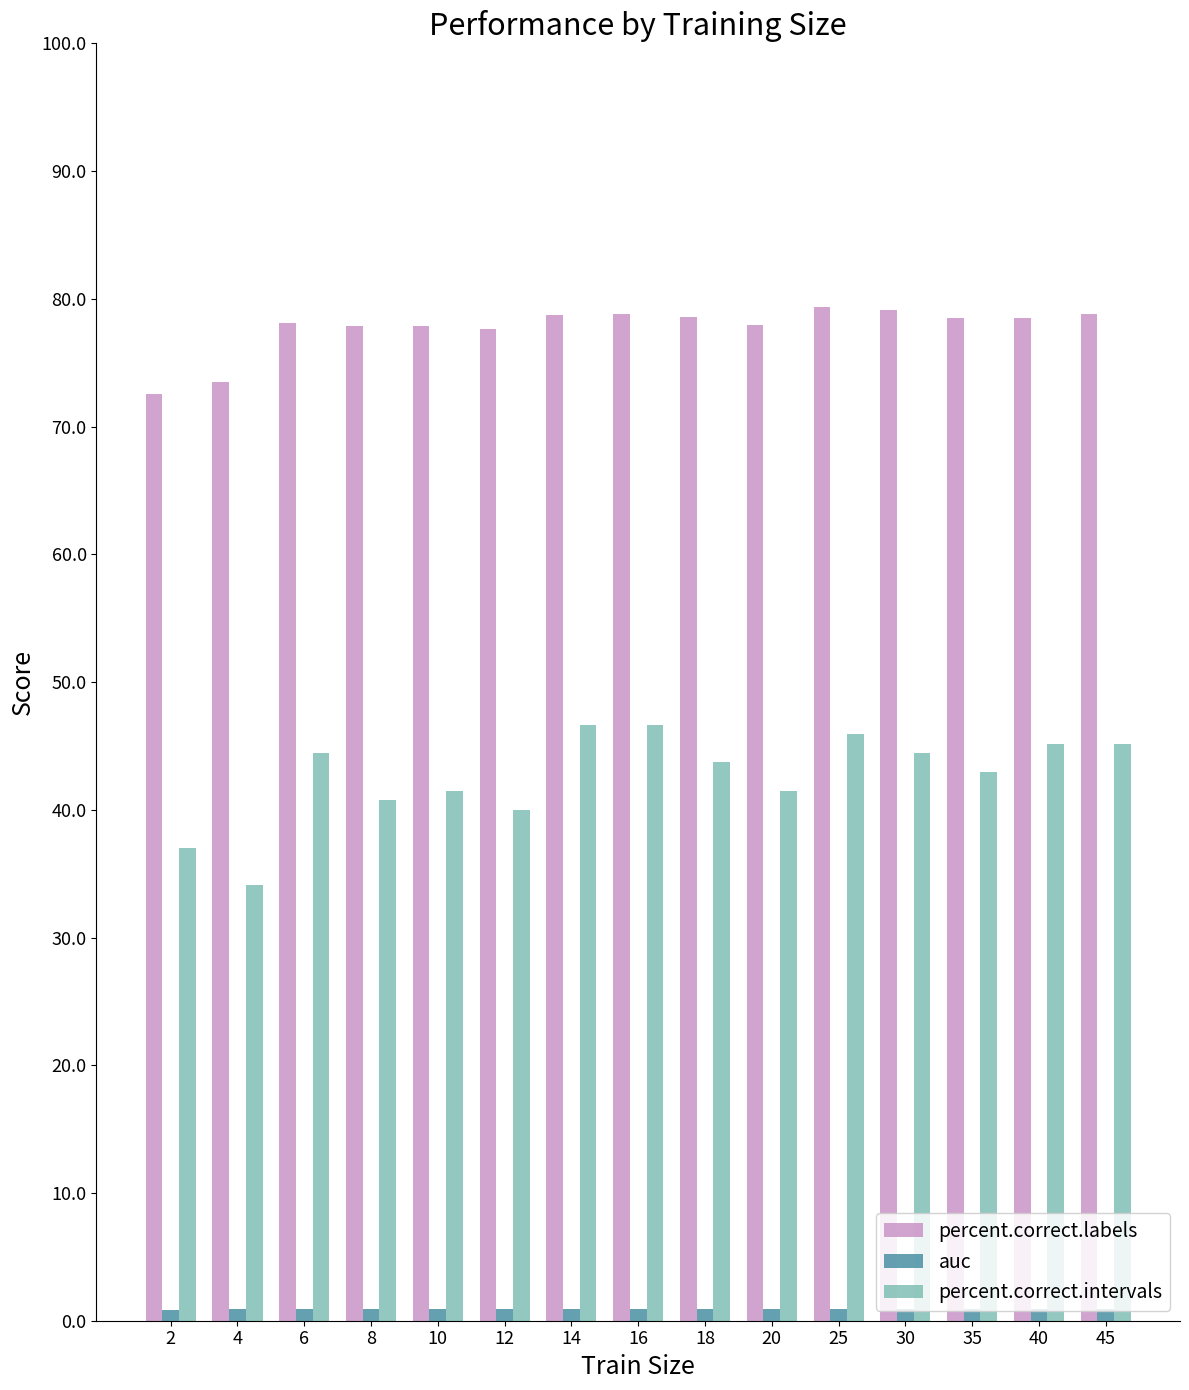

What is the sum of the percent.correct.labels values at 2 and 35?

151.0